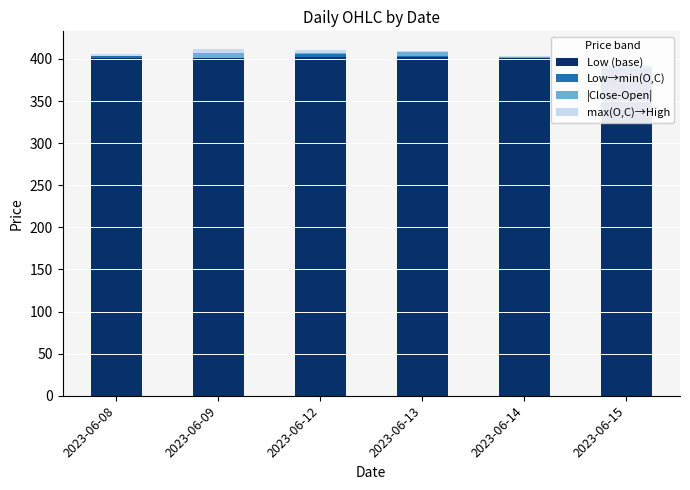

Which category has the lowest value in the Low (base) series?

2023-06-15